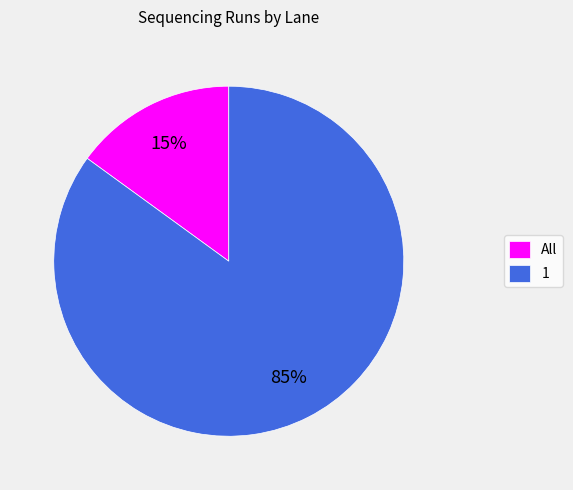

Count the number of slices in the pie.

2